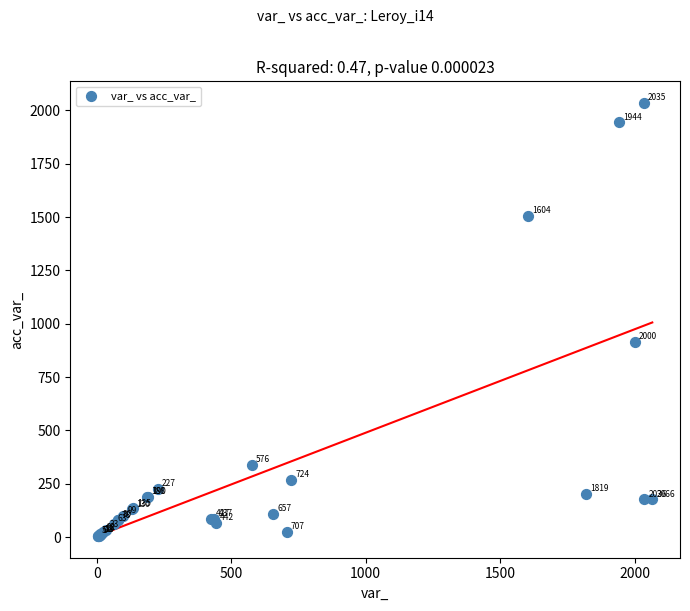

What Y value in the scatter plot is closest to 1020?

914